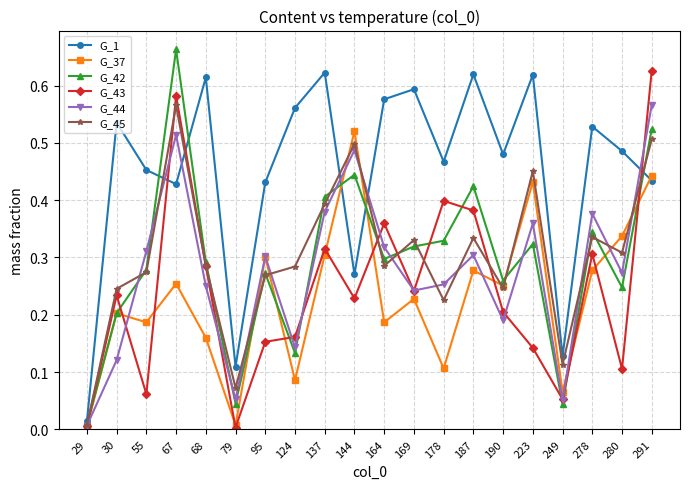

Between 95 and 278, which series saw the biggest shift?

G_43